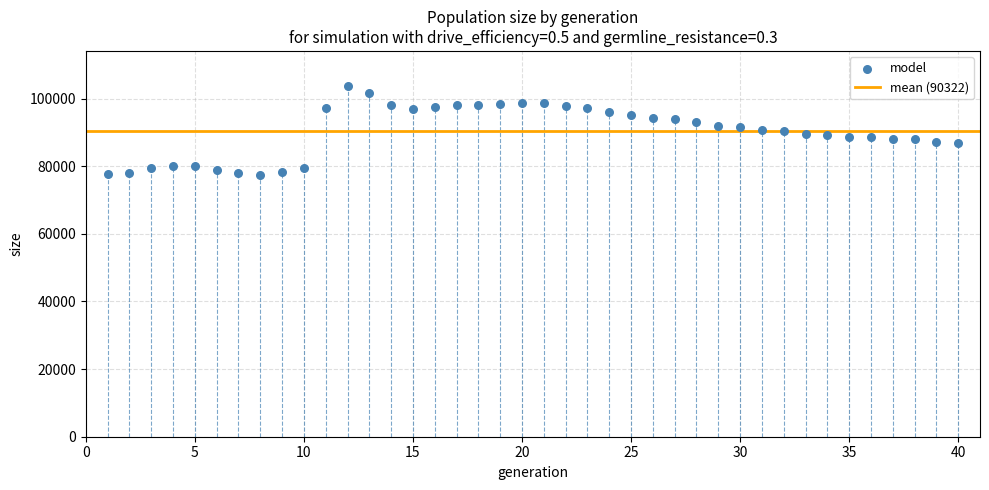

What is the range of X values (max minus min)?

39